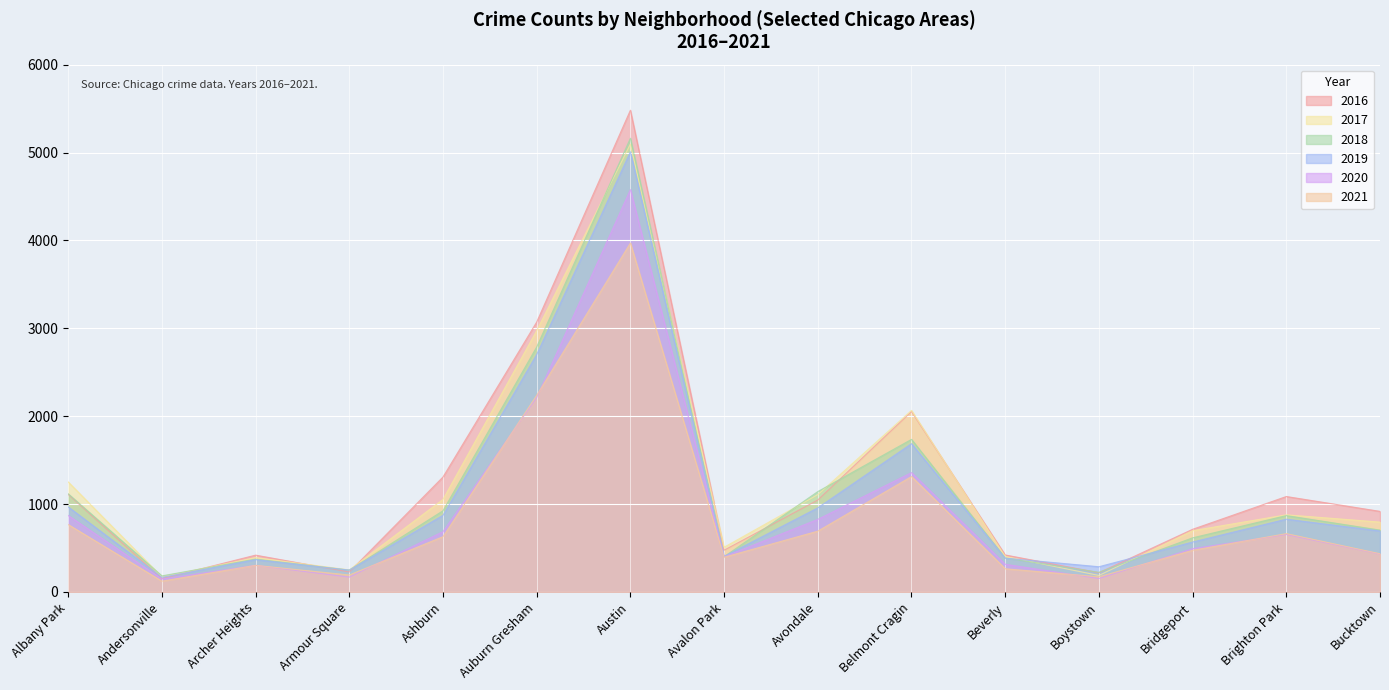

What are all the series names shown in the legend?

2016, 2017, 2018, 2019, 2020, 2021